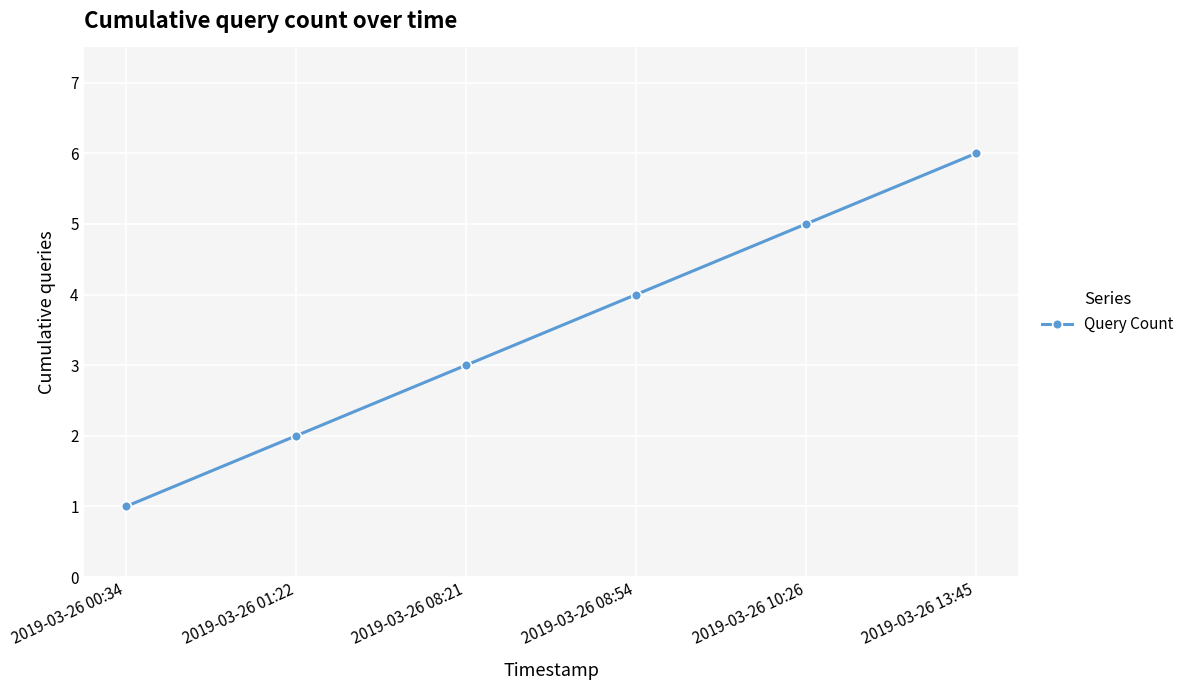

Reading left to right, transcribe all the data shown in this chart.

2019-03-26 00:34=1	2019-03-26 01:22=2	2019-03-26 08:21=3	2019-03-26 08:54=4	2019-03-26 10:26=5	2019-03-26 13:45=6